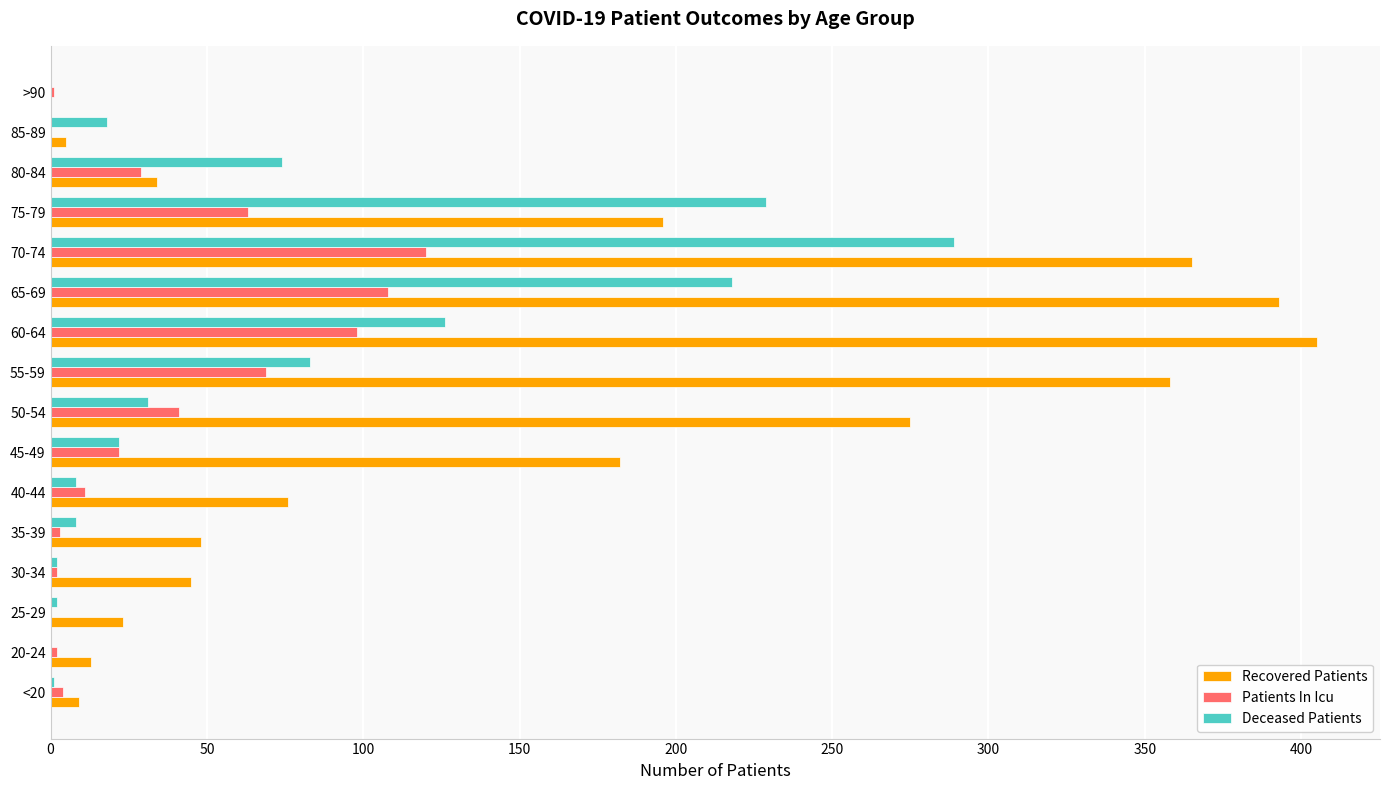

Which label corresponds to the largest value in the chart?

60-64